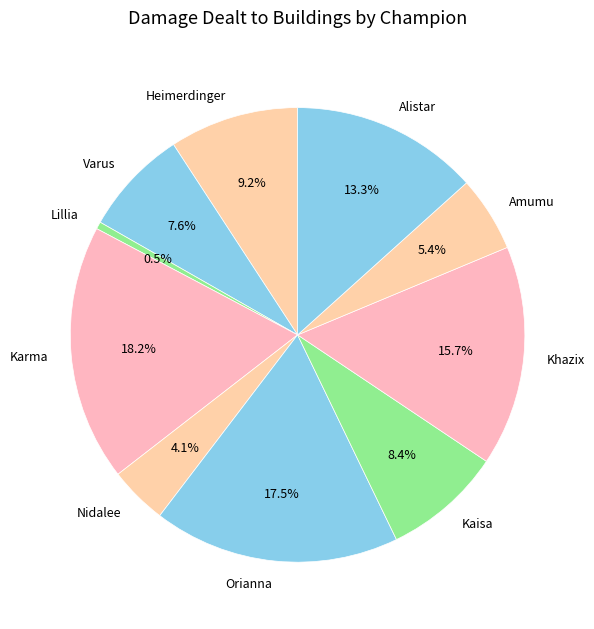

What percentage is NOT represented by Karma?

81.8%